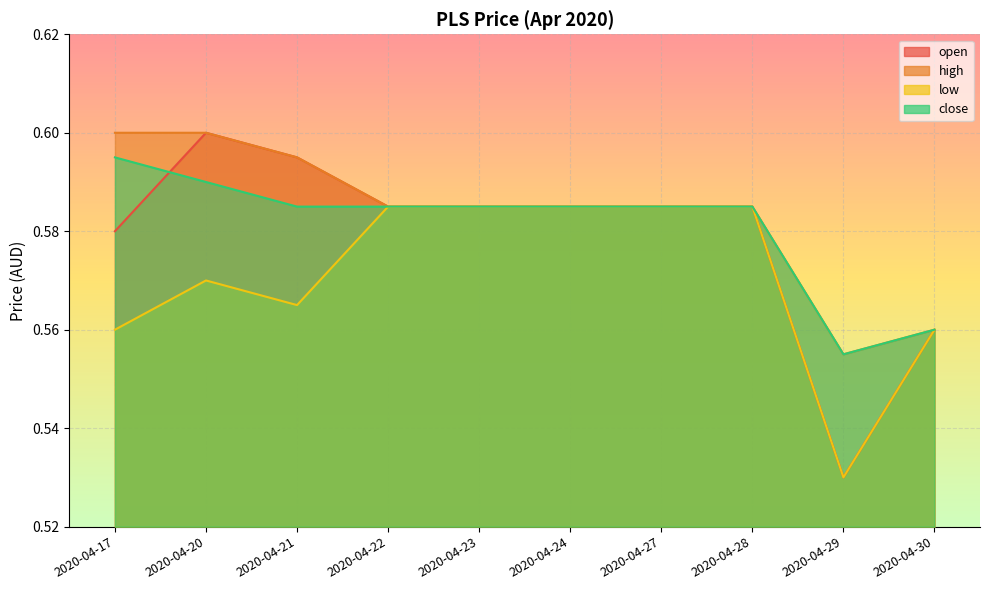

List the series in order of their overall mean, lowest first.

low, open, close, high